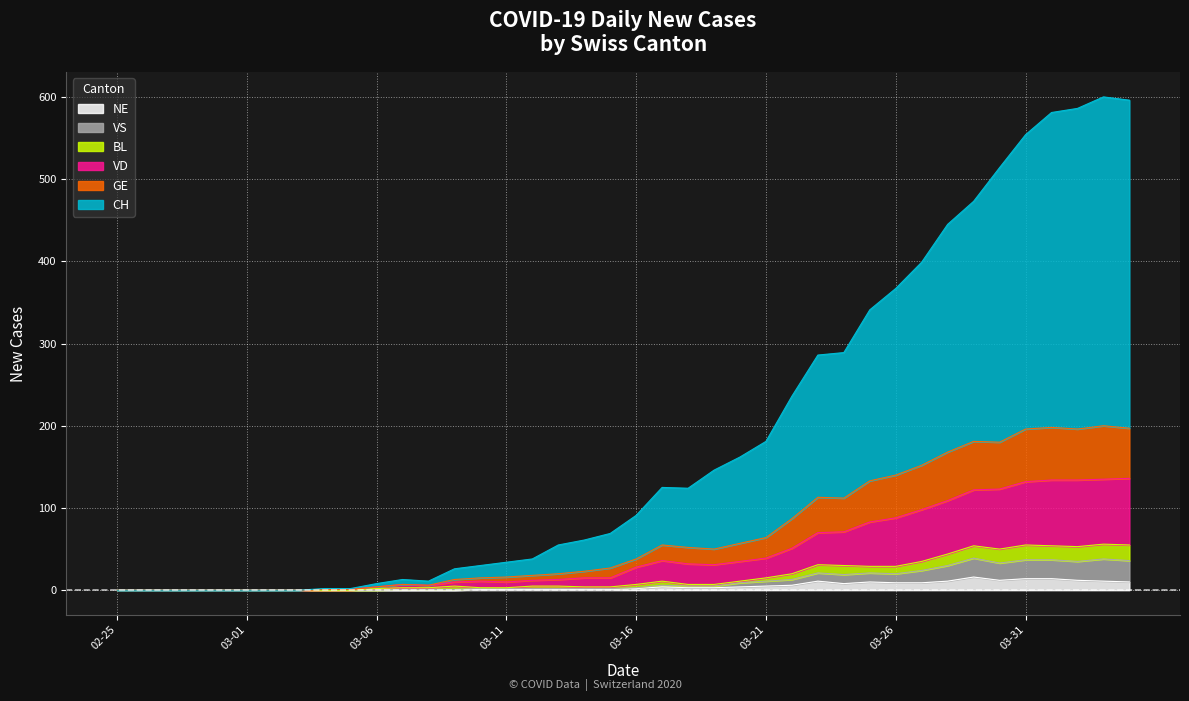

What is the maximum value for NE?

16